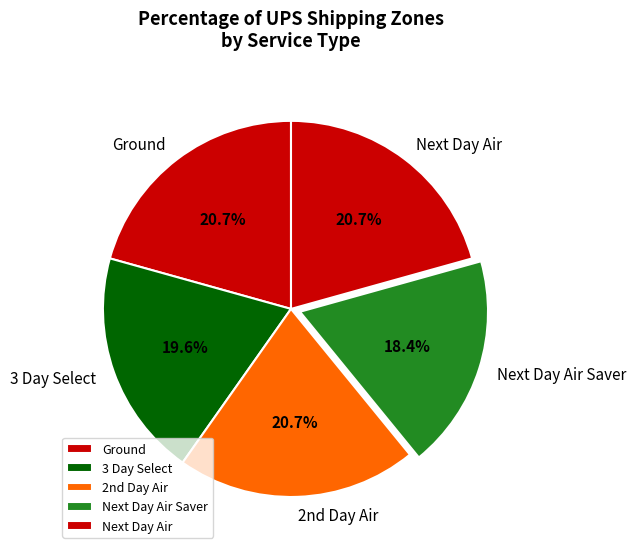

Does 3 Day Select represent more than half of the total?

No